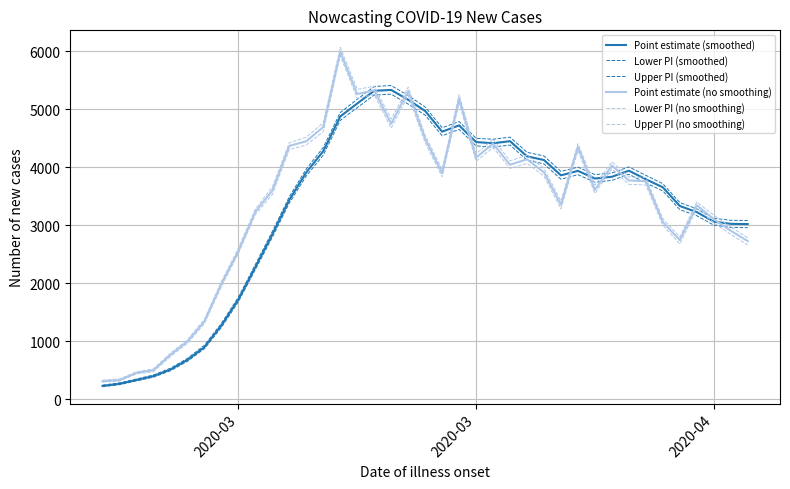

How many lines are shown in the chart?

6